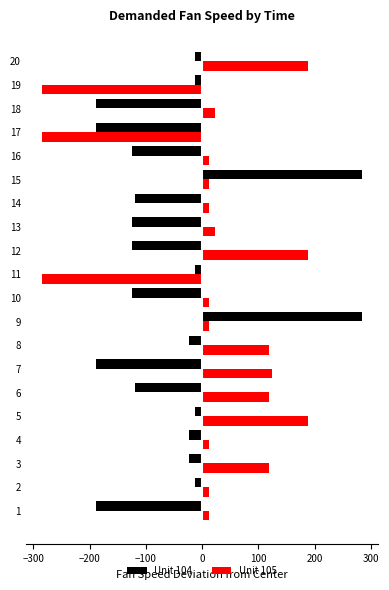

List the series in order of their overall mean, lowest first.

Unit 104, Unit 105